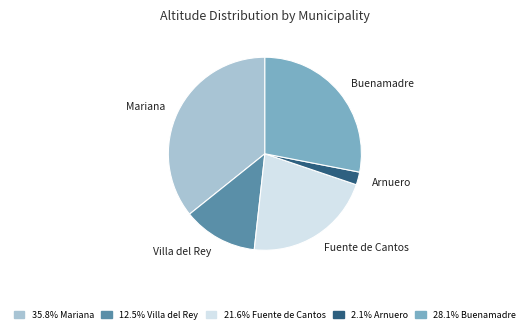

The Buenamadre slice represents 41% of the pie. True or false?

False